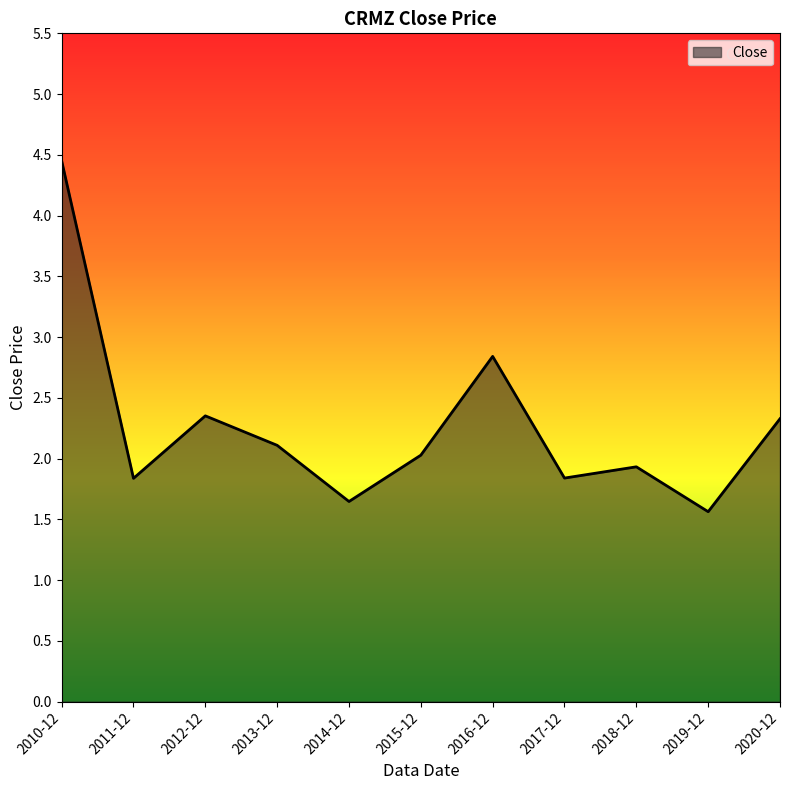

How many categories are shown in the chart?

11